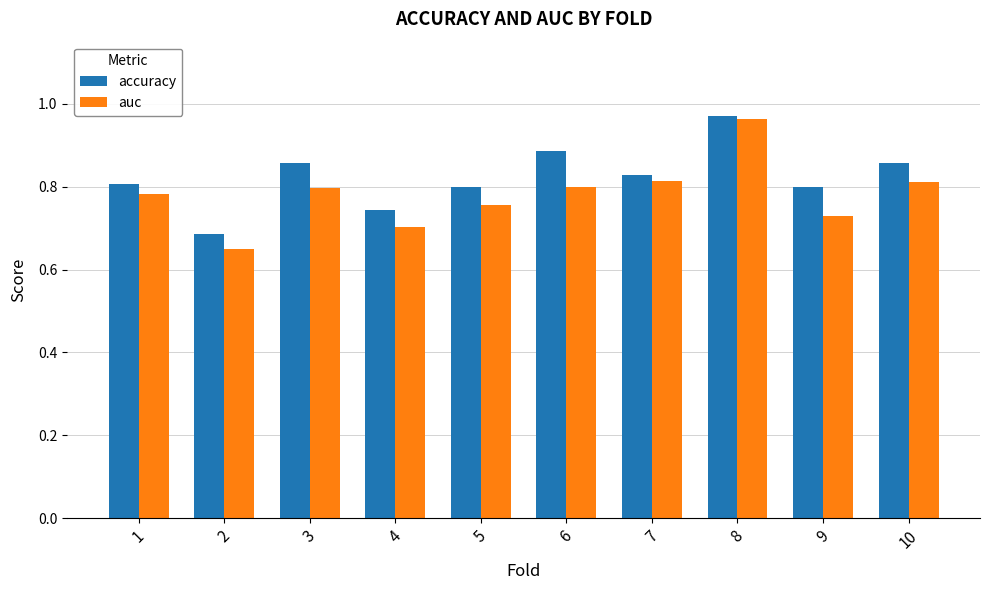

How many auc values are between 0 and 1?

10